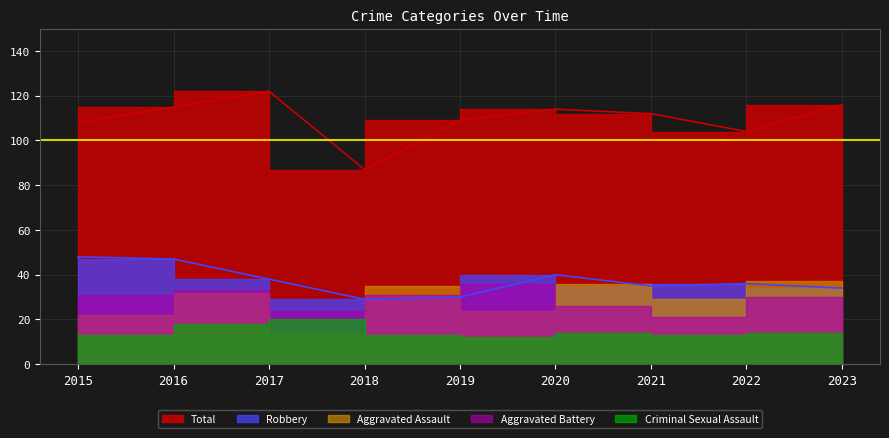

How many times do Aggravated Battery and Aggravated Assault cross each other?

4